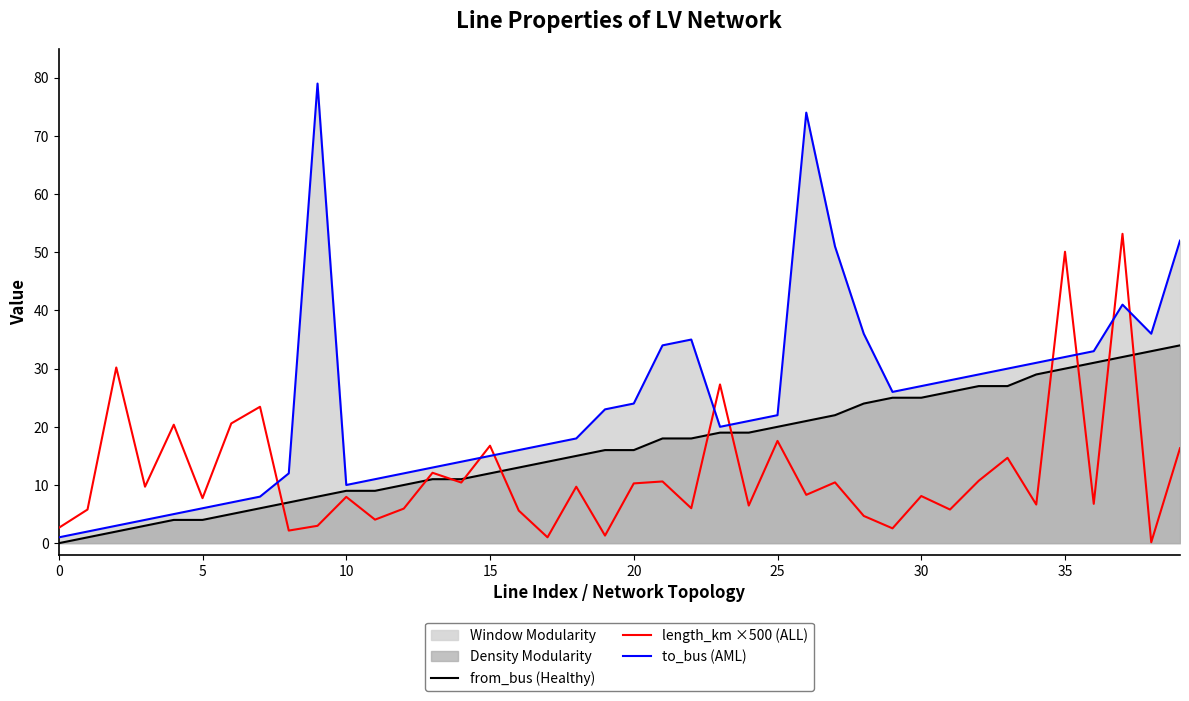

Which series has the largest total across all categories?

to_bus (AML)